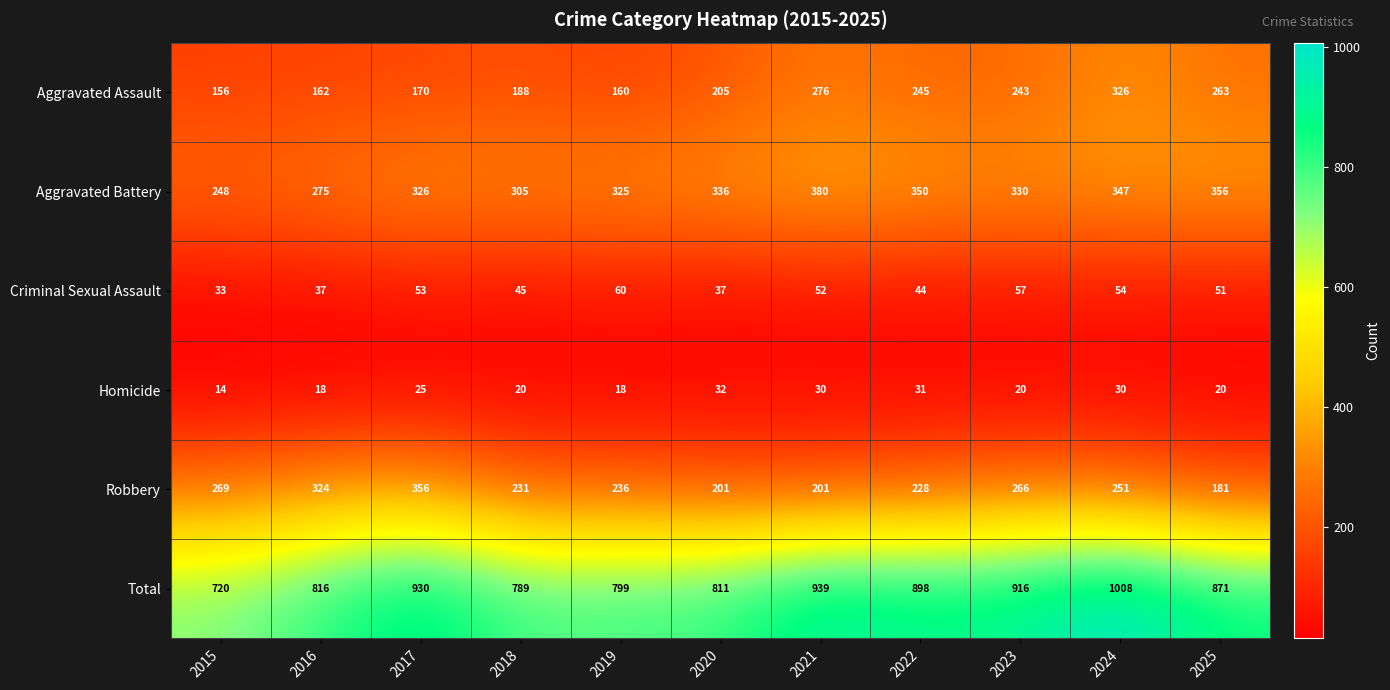

Which series has the largest range (max minus min)?

Total